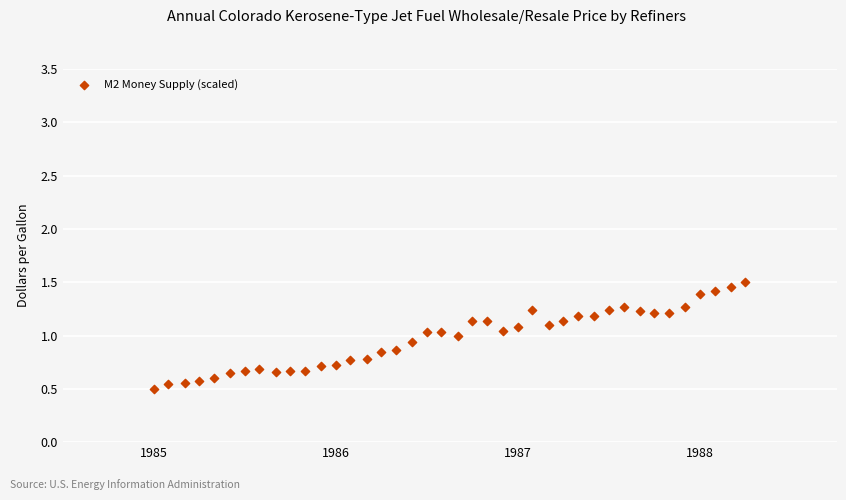

What is the range of X values (max minus min)?

3.2